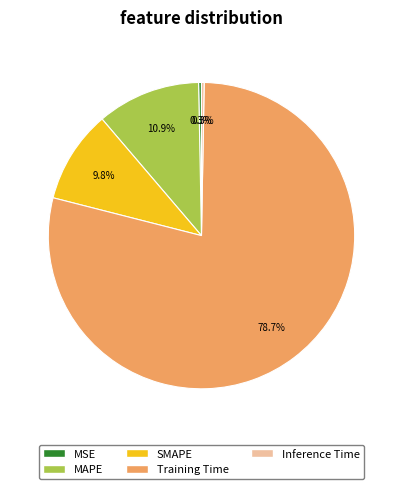

True or false: Training Time accounts for 86% of the total.

False